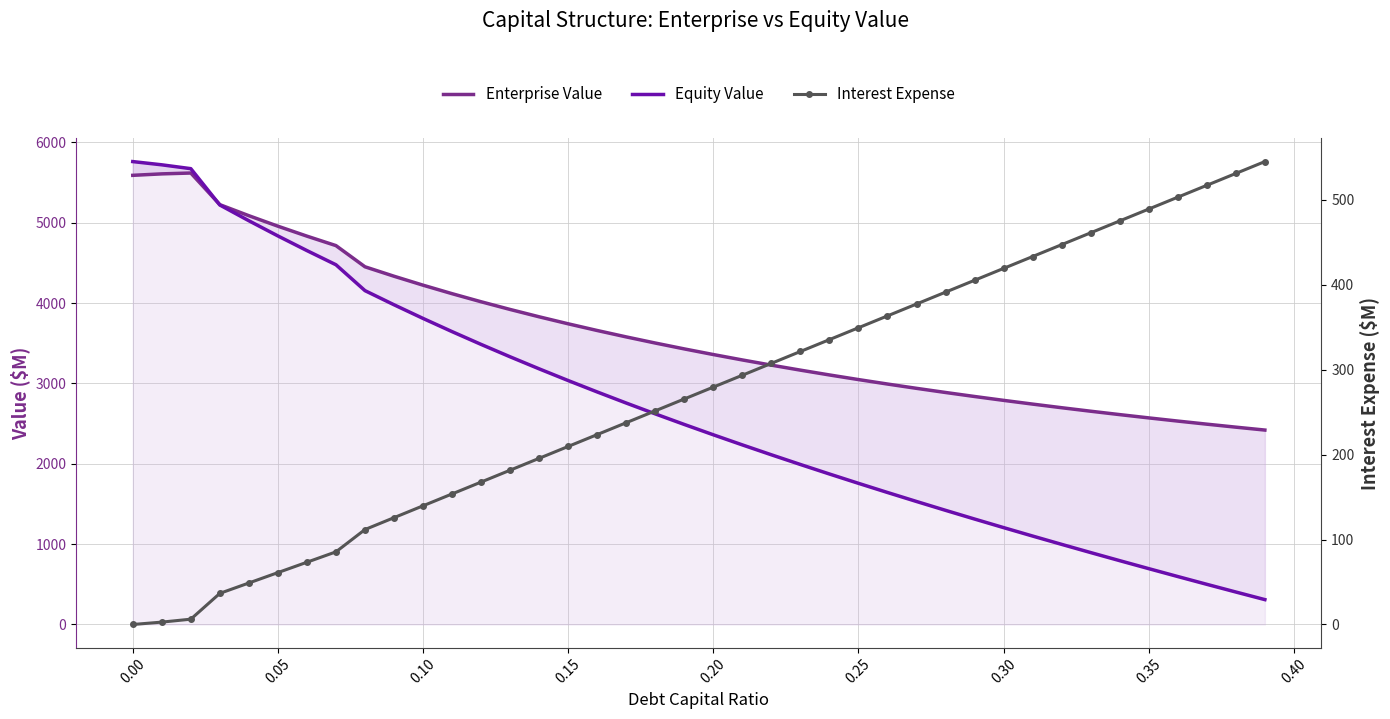

Which series has the largest range (max minus min)?

Equity Value